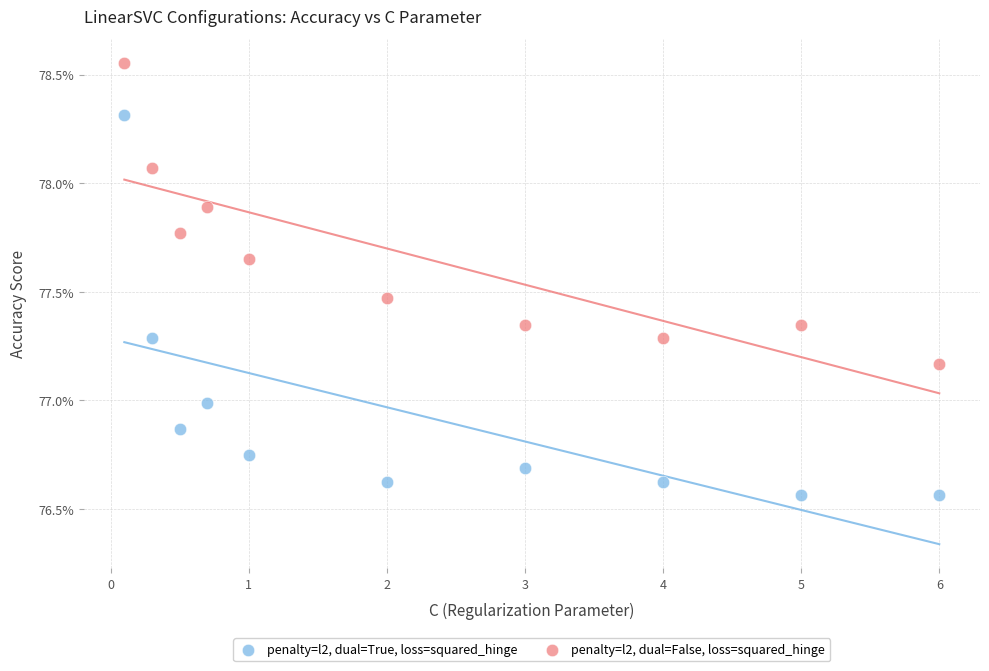

What are all the series names shown in the legend?

penalty=l2, dual=True, loss=squared_hinge, penalty=l2, dual=False, loss=squared_hinge